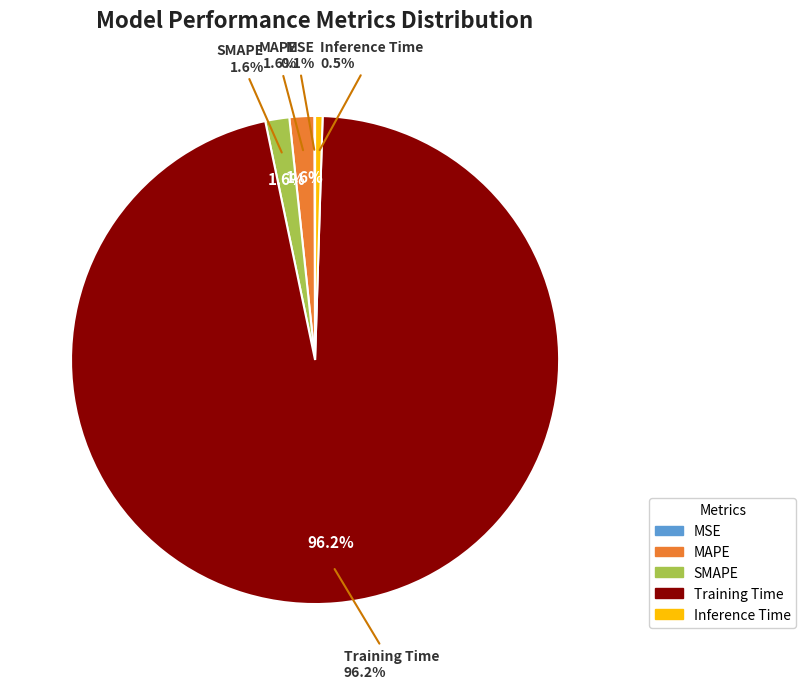

What portion of the pie excludes Inference Time?

99.5%